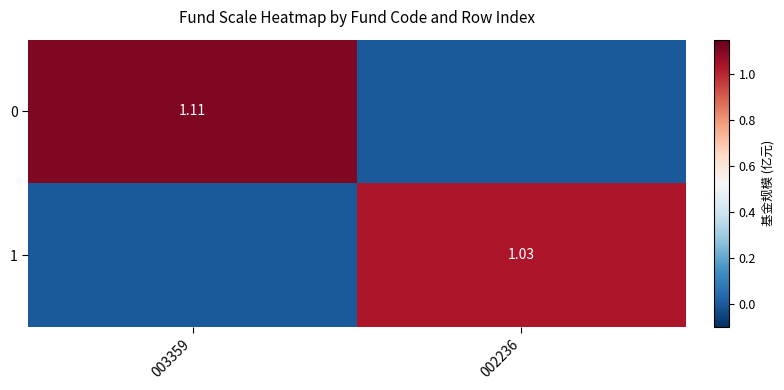

At which label does 0 reach its minimum?

002236